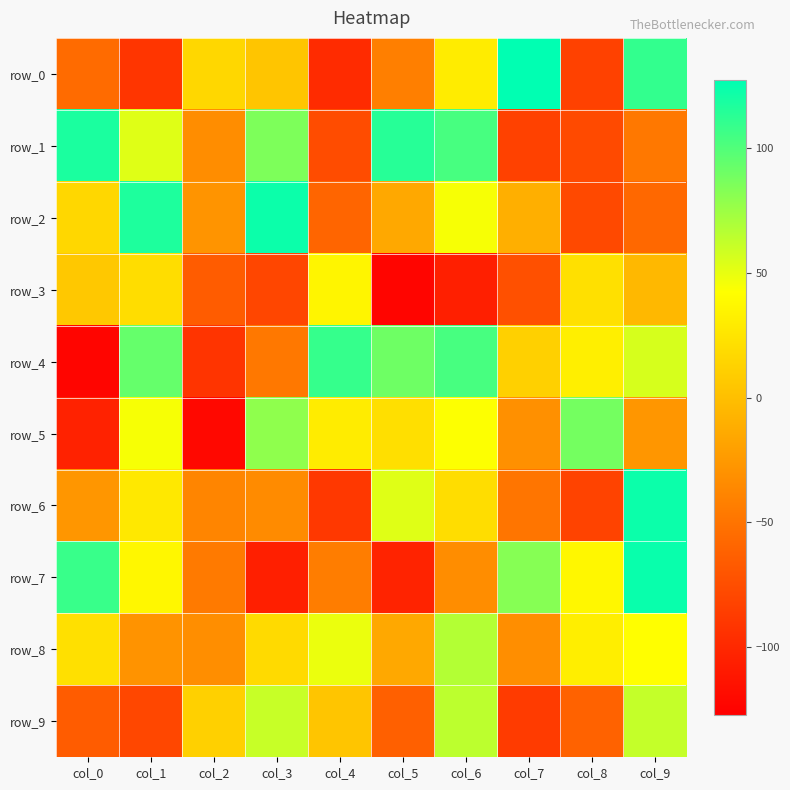

Which series has the largest total across all categories?

row_4